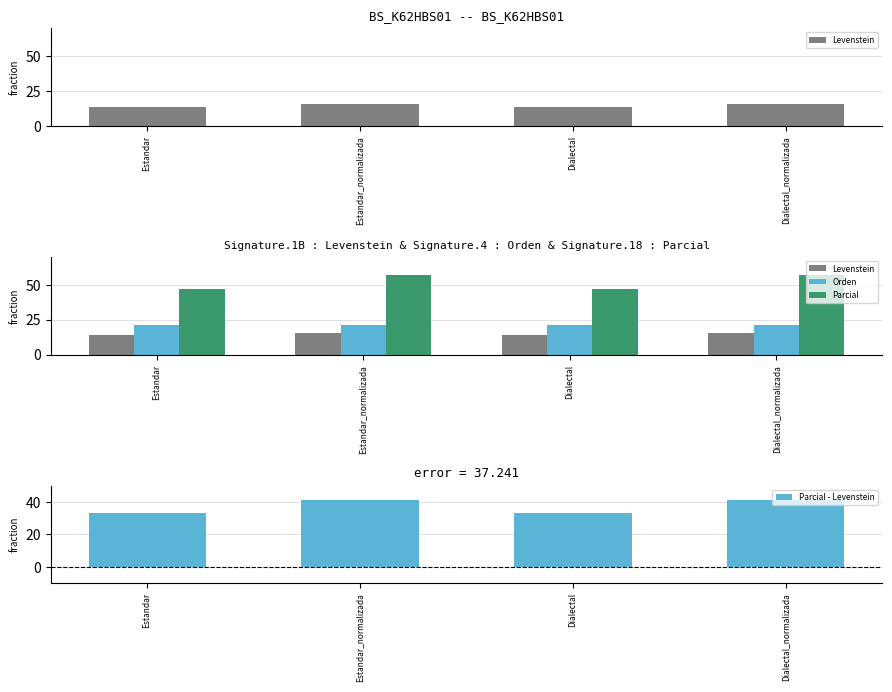

What is the label of the 1st bar from the right?

Dialectal_normalizada